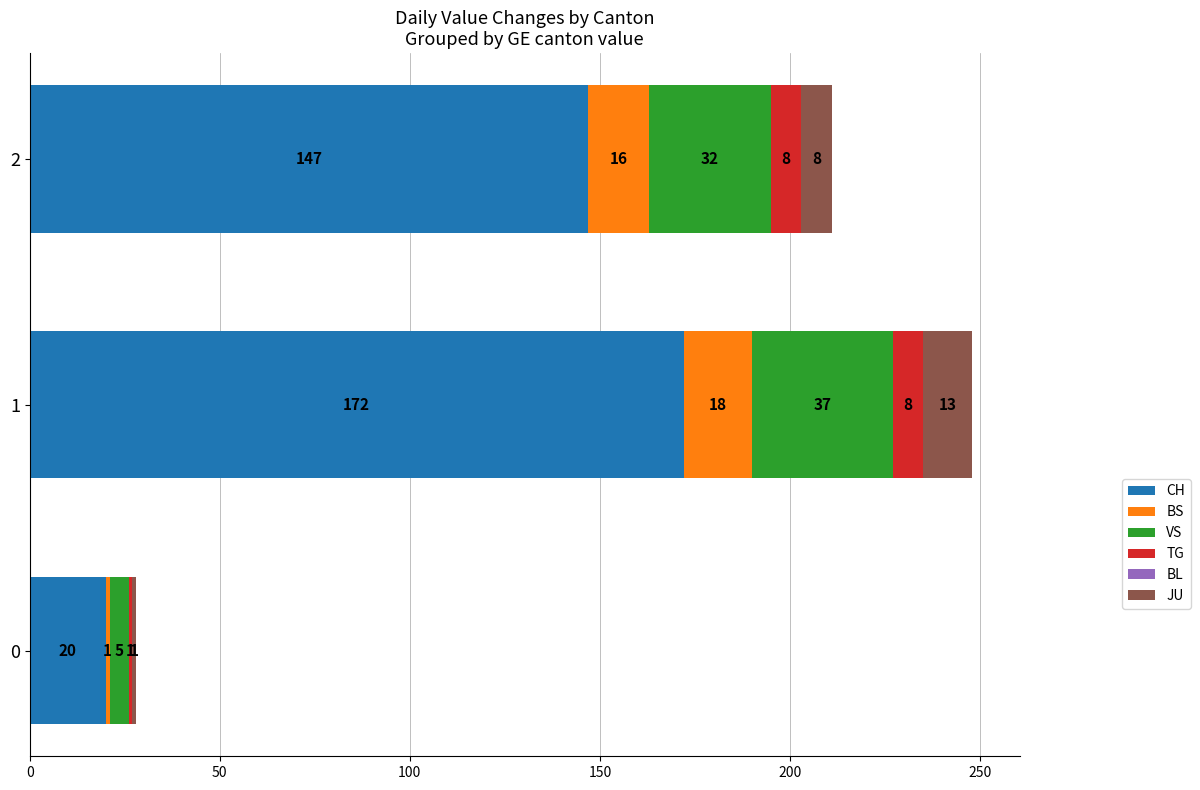

What is the difference between the maximum and minimum values in the CH series?

152